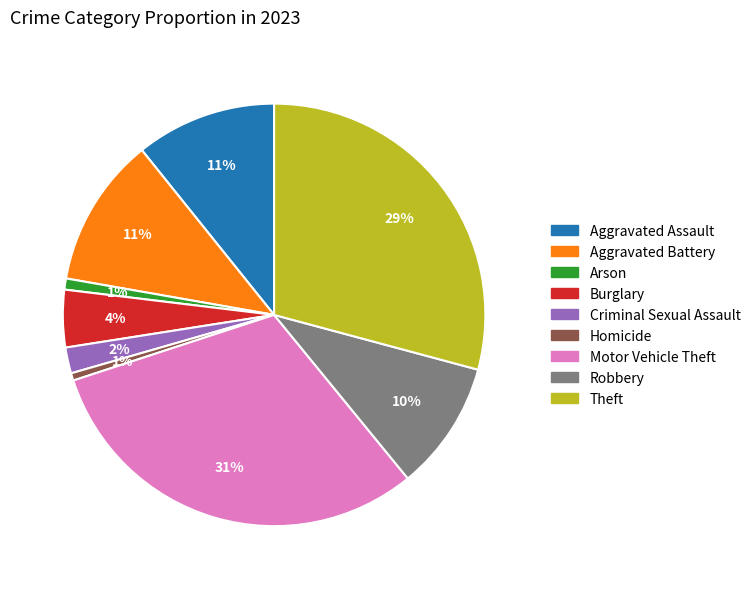

Is the sum of Robbery and Burglary greater than half?

No